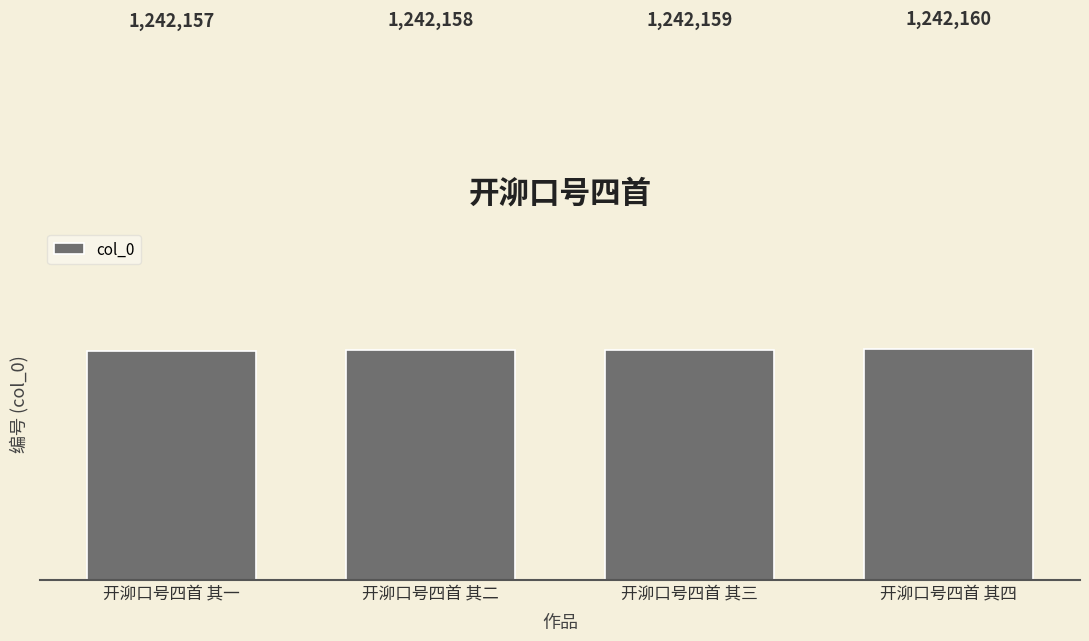

Approximately how many times larger is the value at 开泖口号四首 其一 compared to 开泖口号四首 其二?

1.0